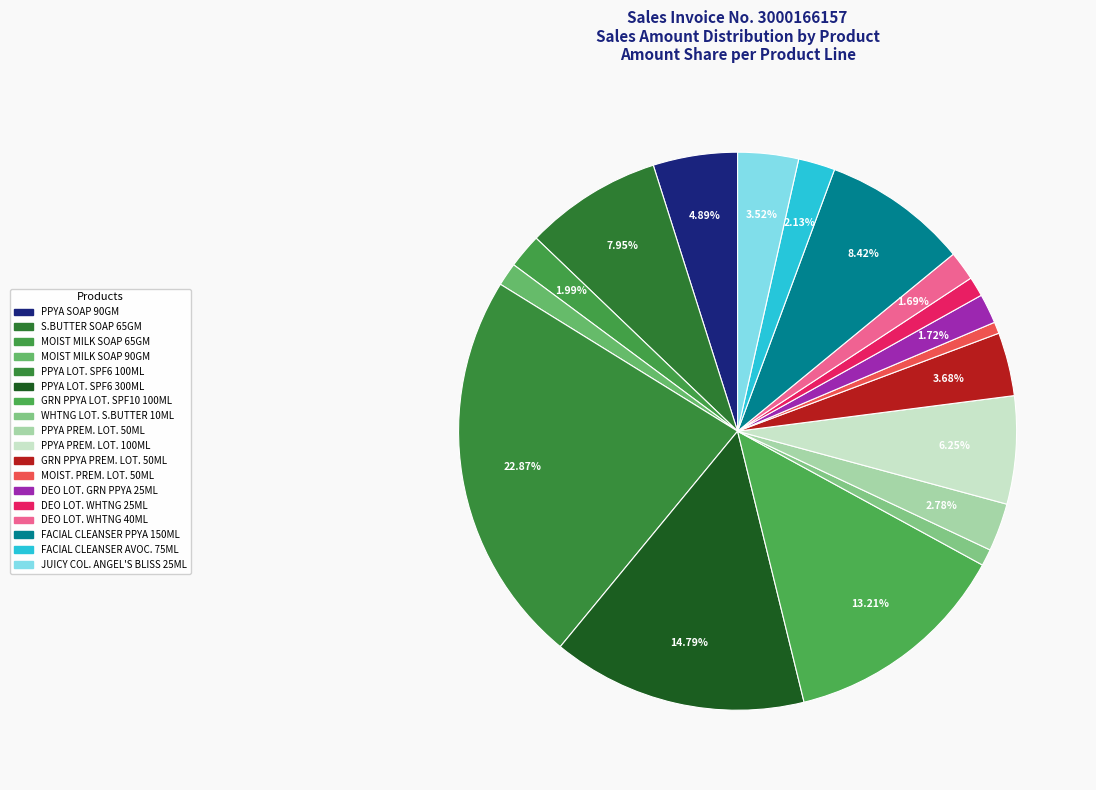

Count the number of slices in the pie.

18